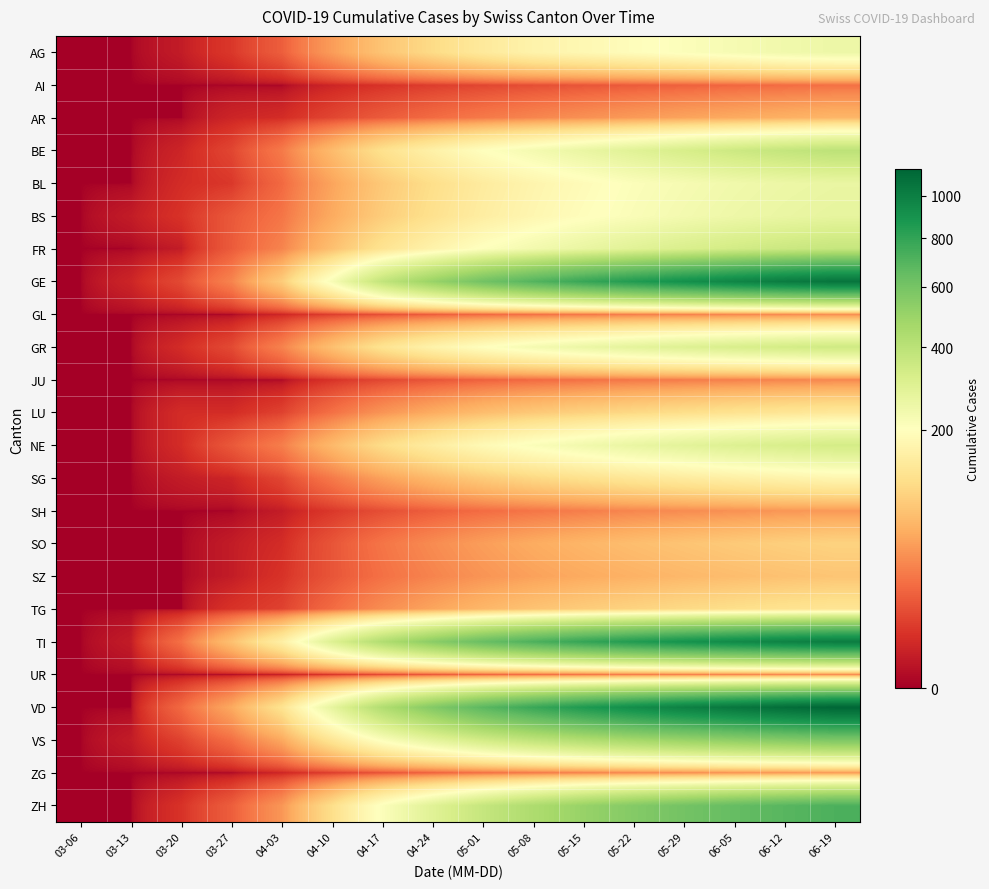

Which series has the largest range (max minus min)?

VD